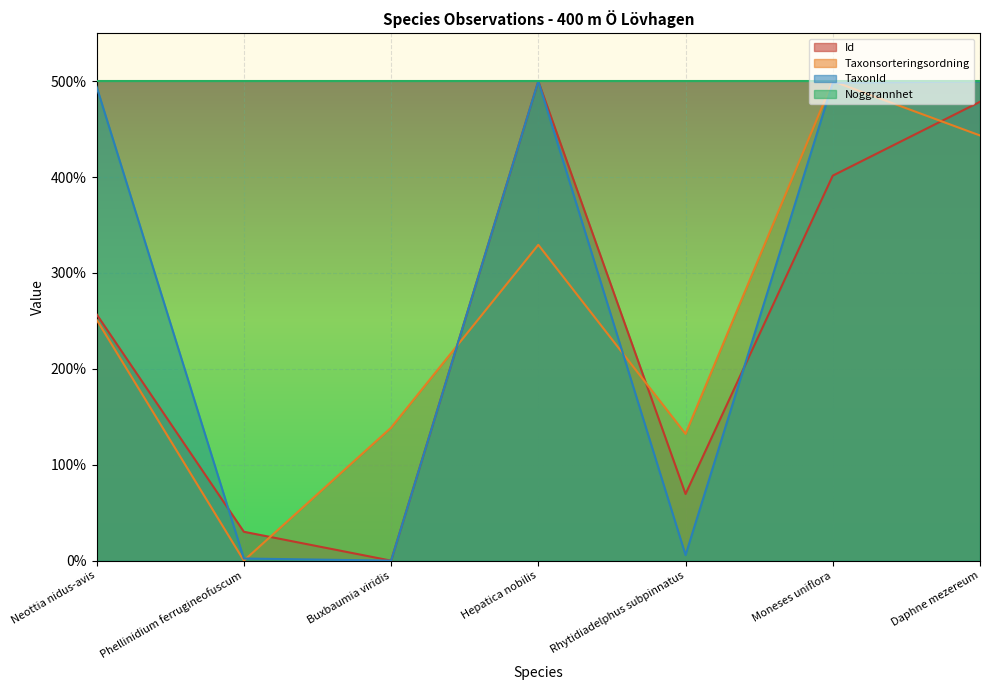

Which series changed the most between Neottia nidus-avis and Buxbaumia viridis?

TaxonId